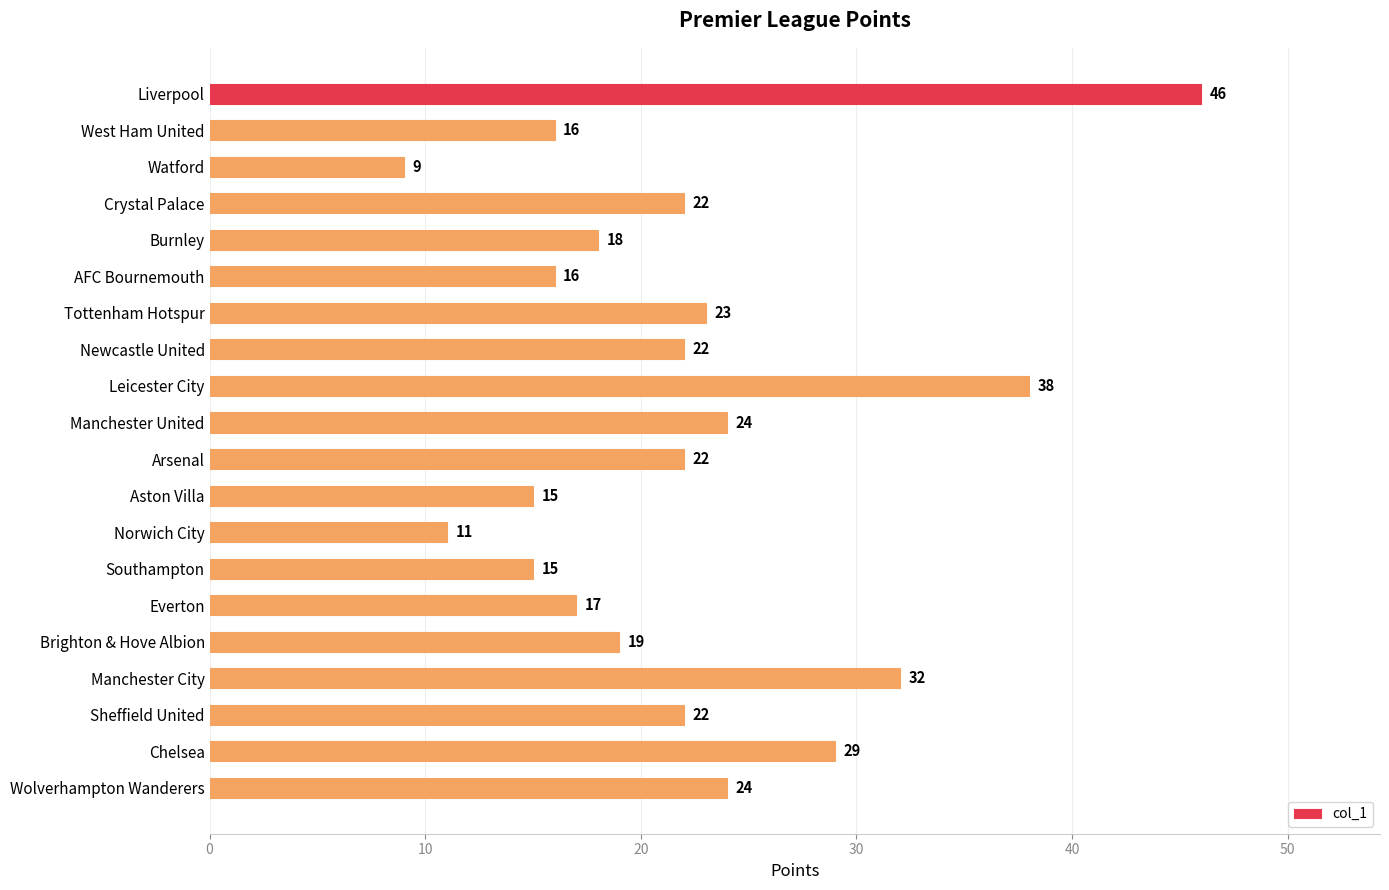

Reading top to bottom, transcribe all the data shown in this chart.

46	16	9	22	18	16	23	22	38	24	22	15	11	15	17	19	32	22	29	24